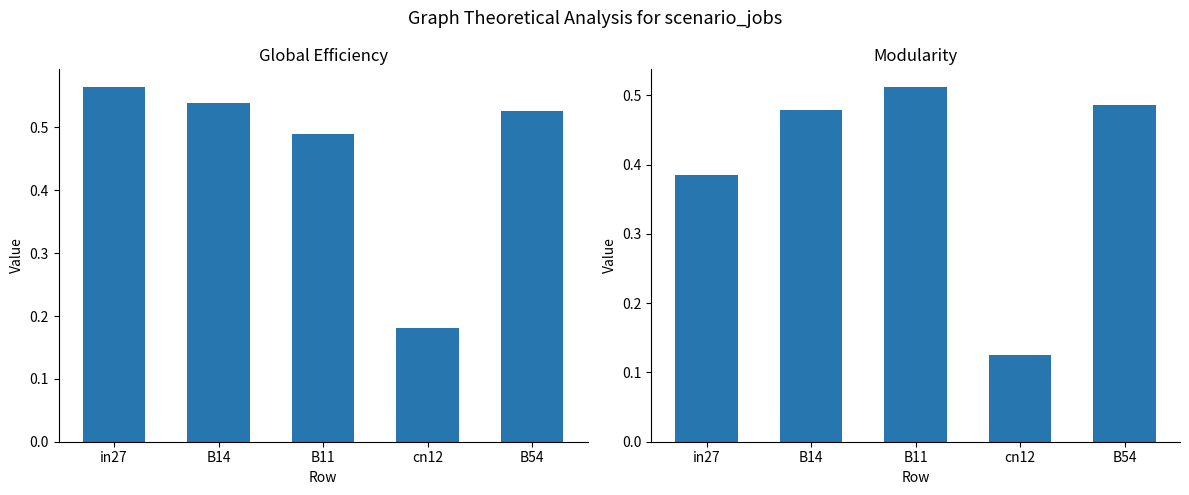

What is the value of the mean_sub1 bar at the 1st from the left?

0.6